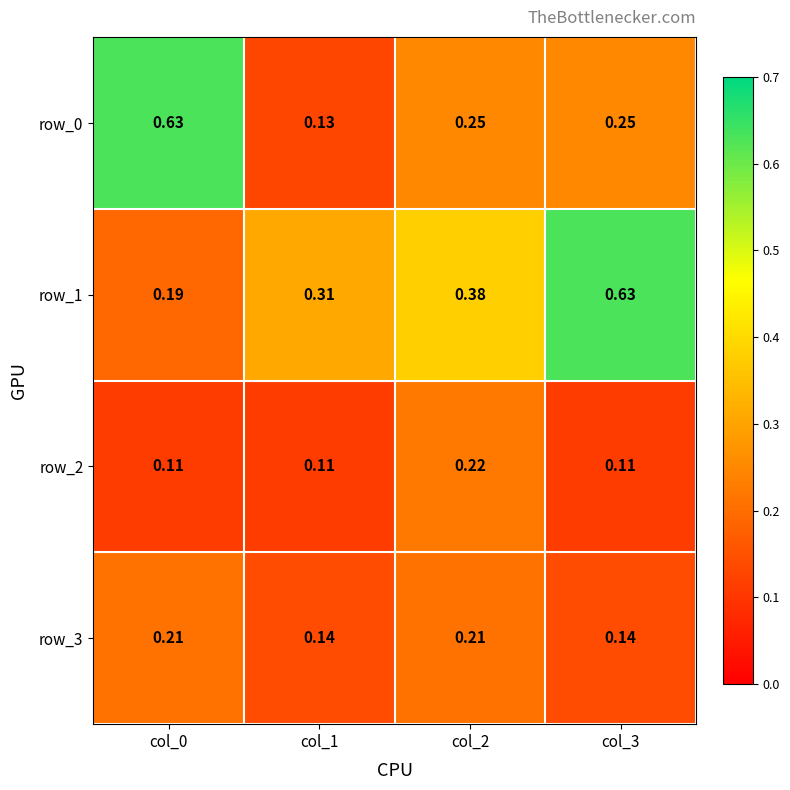

True or false: row_0 has a value of 0.1 at col_3.

False